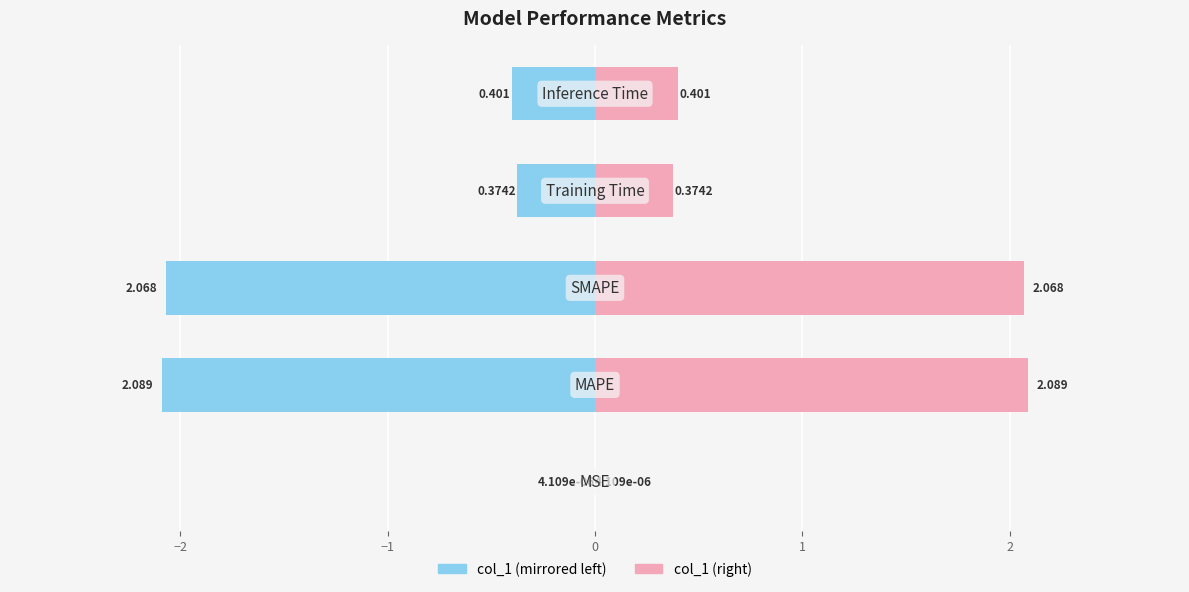

Reading left to right, what are all the values shown in this chart?

col_1 (left): −3=-0.0	−2=-2.1	−1=-2.1	0=-0.4	1=-0.4
col_1 (right): −3=0.0	−2=2.1	−1=2.1	0=0.4	1=0.4